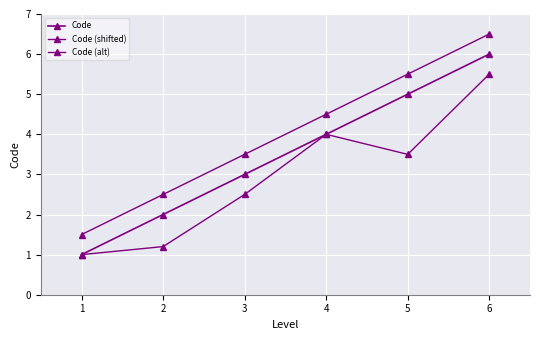

Is it true that Code equals 8.0 at 5?

False